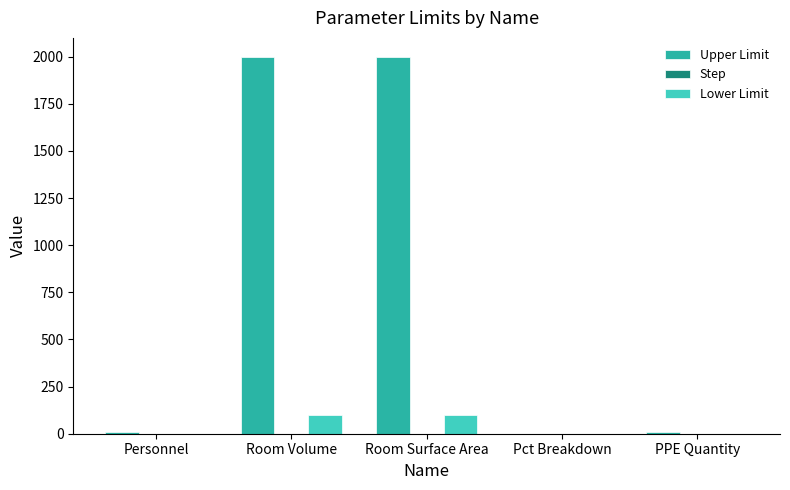

Is the value of Lower Limit at Personnel greater than the value of Upper Limit at Room Surface Area?

No